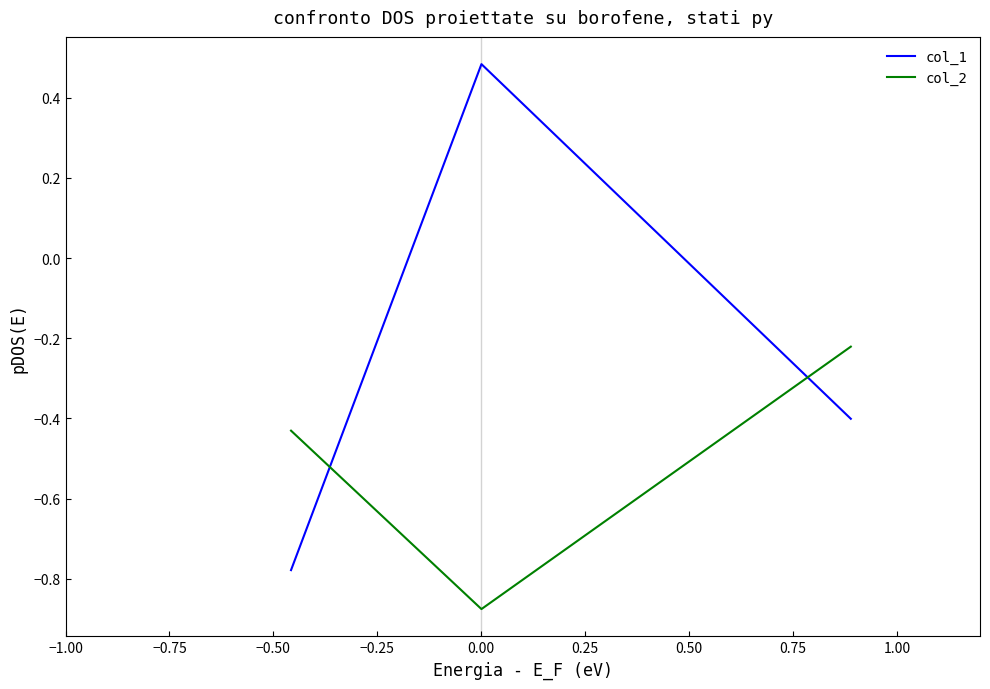

What is the difference between the maximum and minimum values in the col_2 series?

0.7